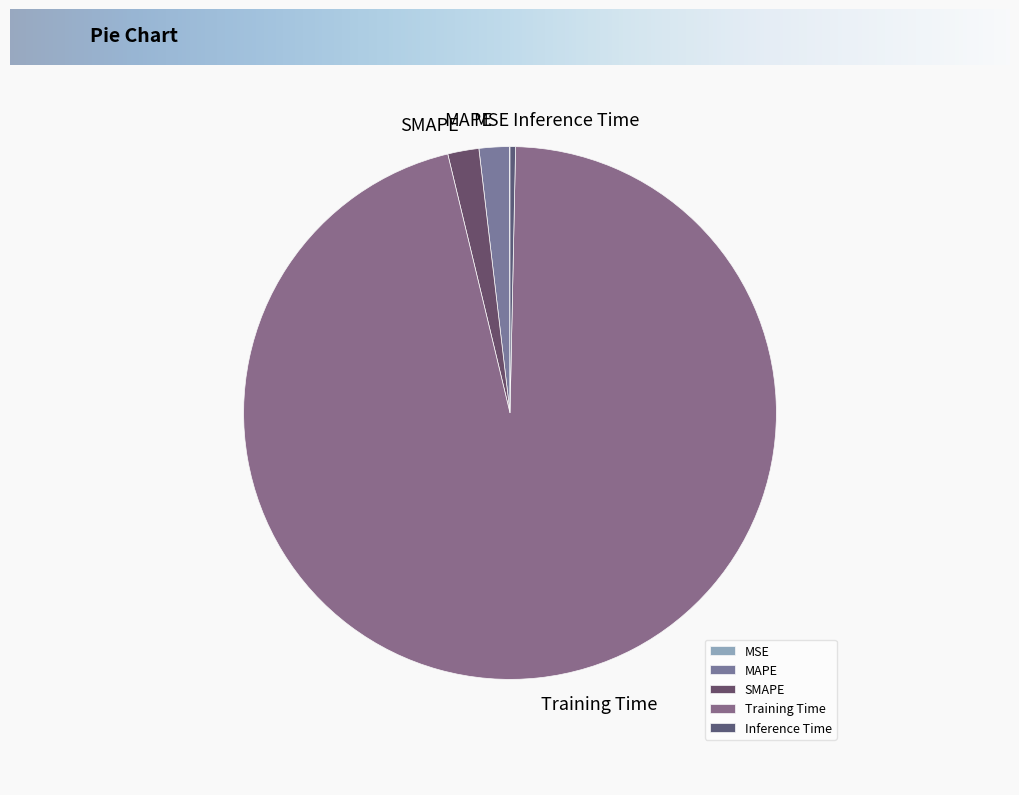

Does any single category account for the majority?

Yes